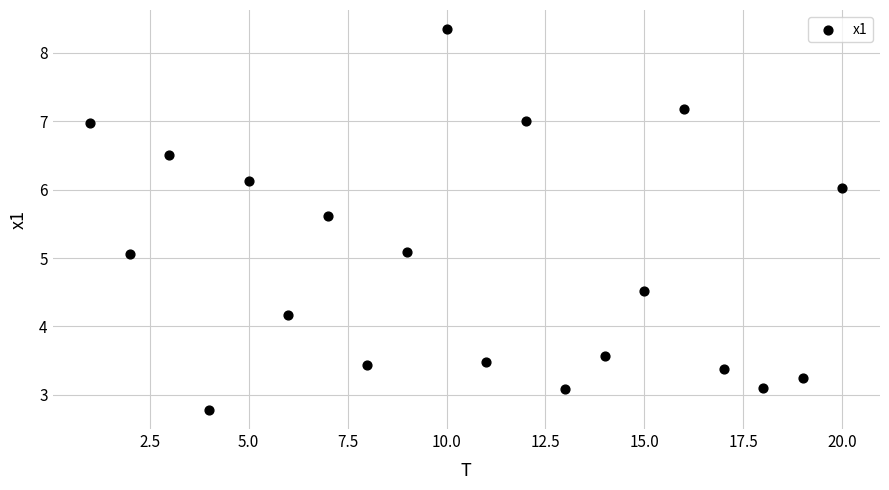

What is the range of Y values (max minus min)?

5.6